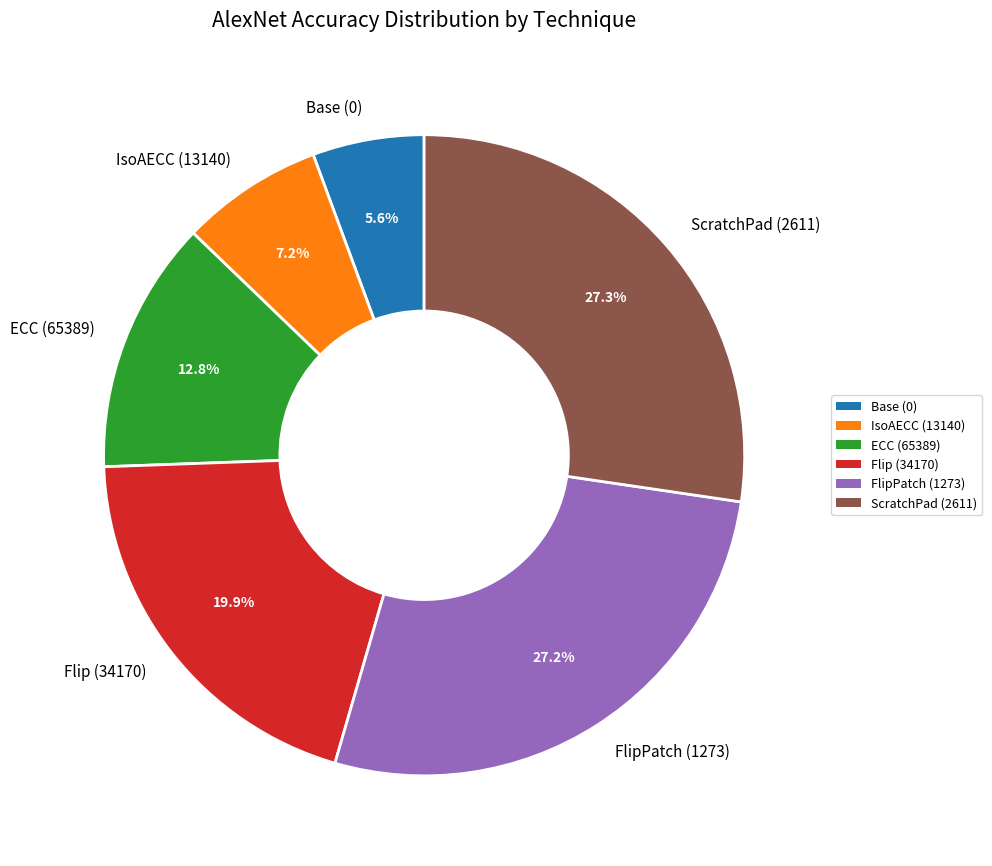

To the nearest percent, what is the combined percentage of Base (0) and IsoAECC (13140)?

13%